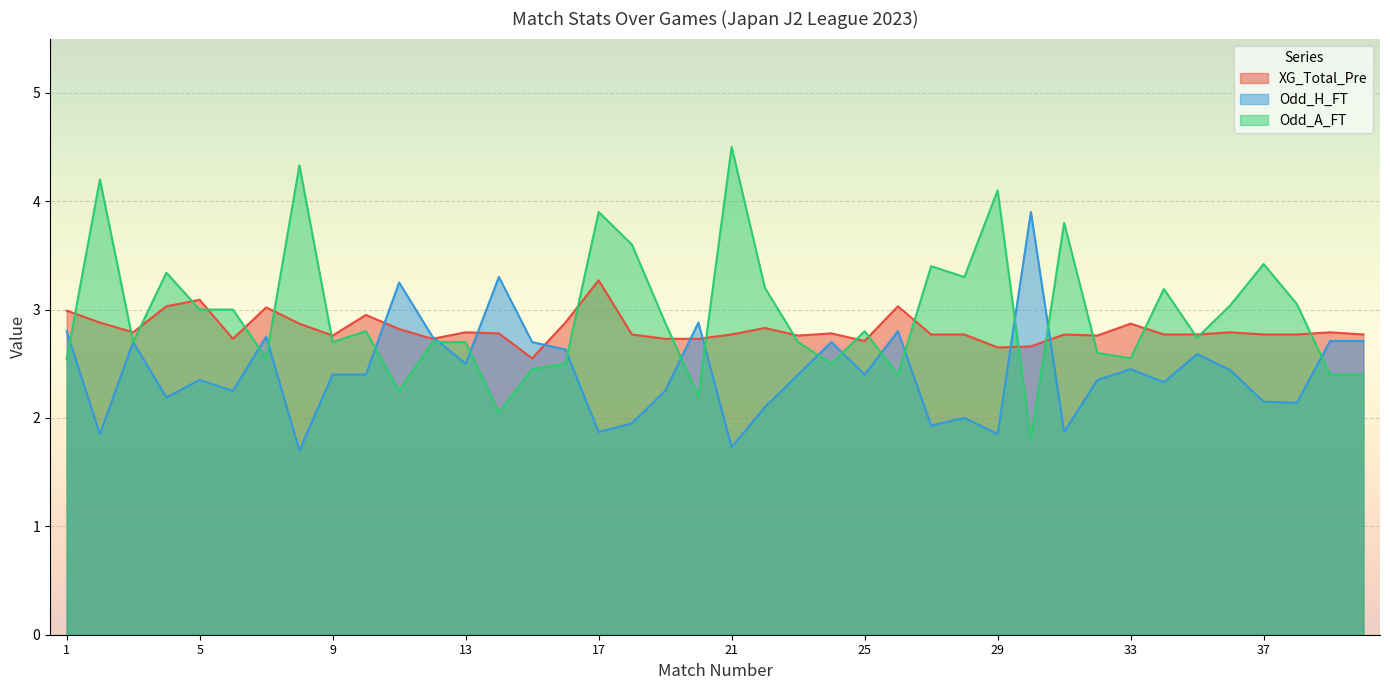

In Odd_A_FT, how many points are lower than both neighbors (excluding endpoints)?

12